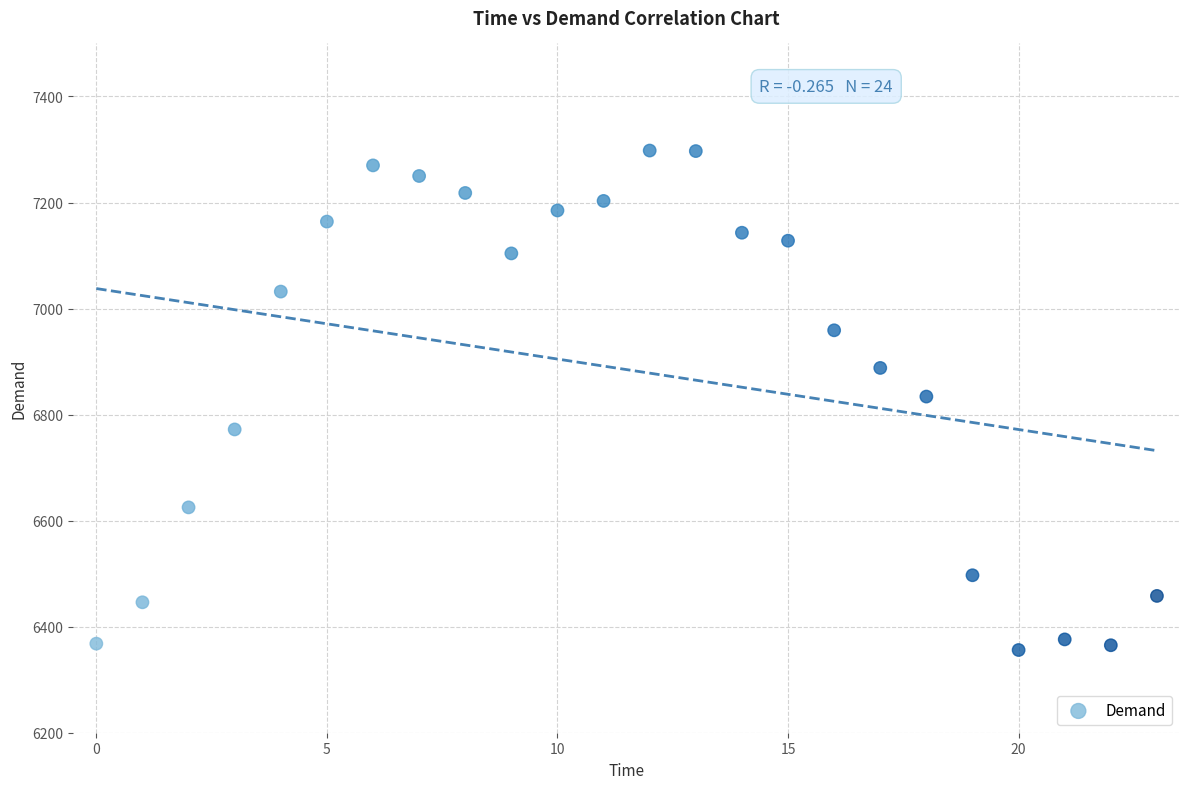

What is the range of Y values (max minus min)?

942